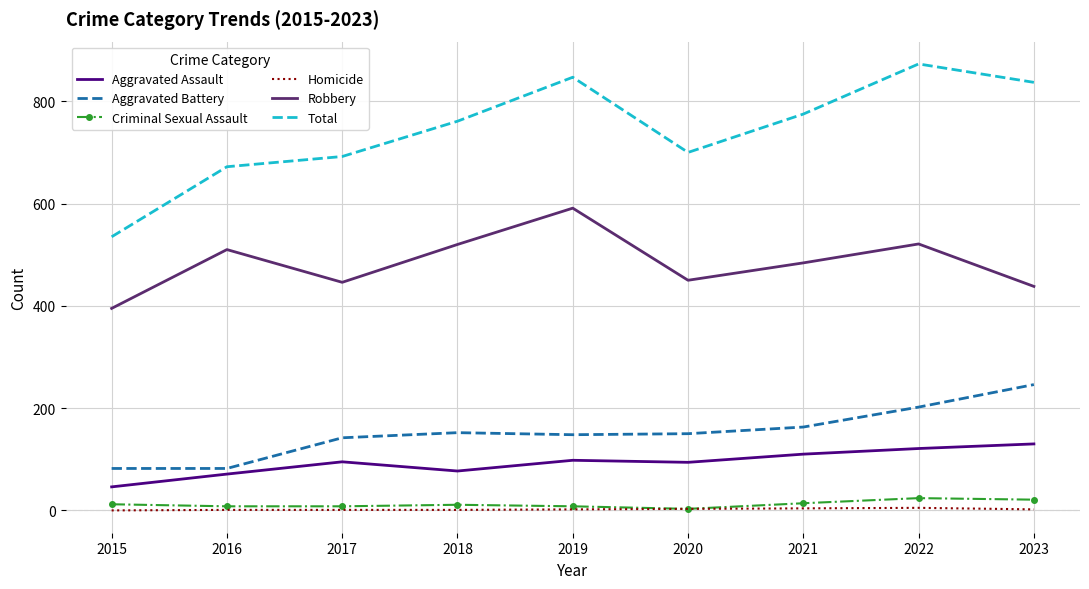

What is the sum of all Homicide values?

19